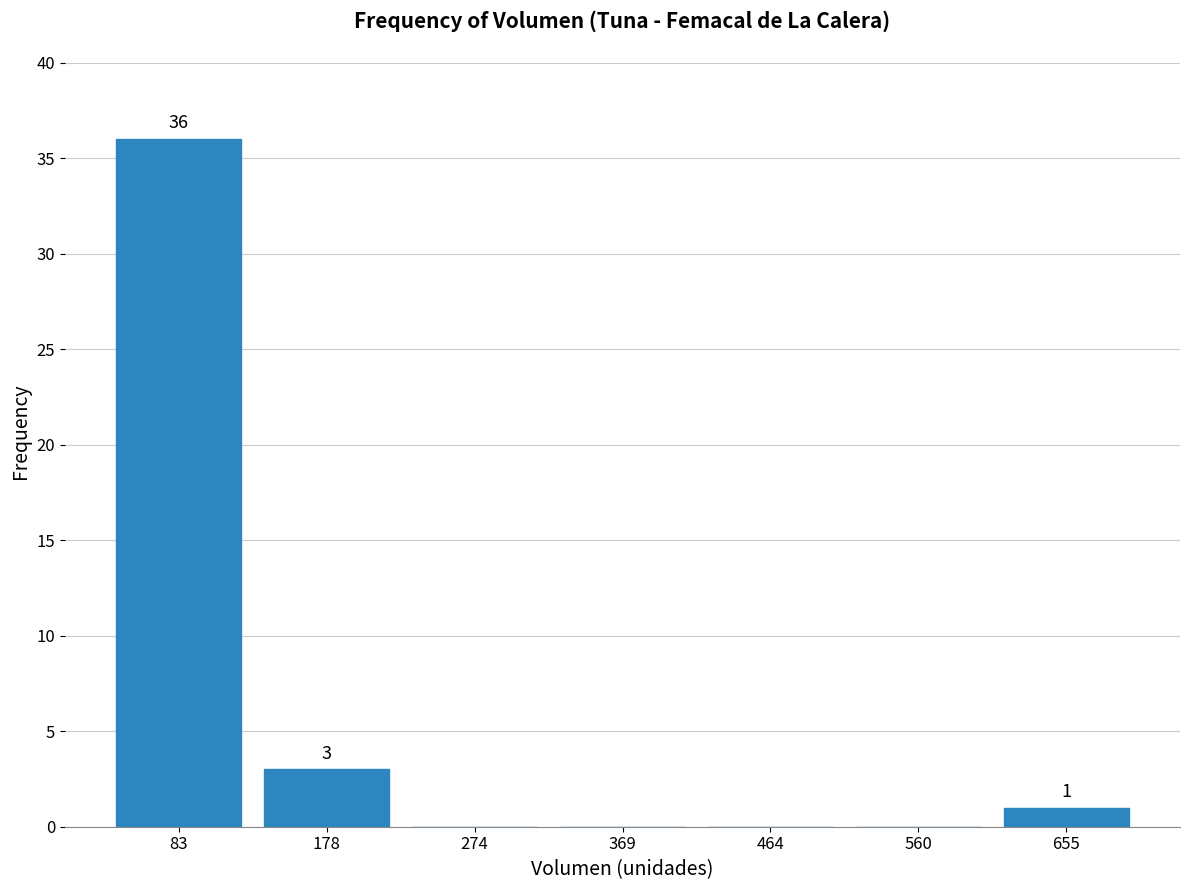

Over which range of the x-axis is the bar tallest?

40 to 130